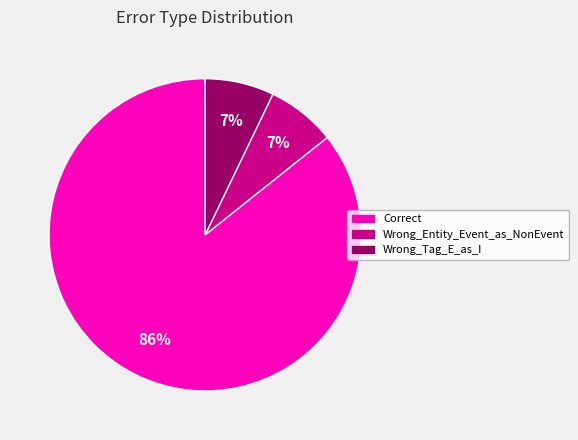

The Wrong_Entity_Event_as_NonEvent slice represents 1% of the pie. True or false?

False